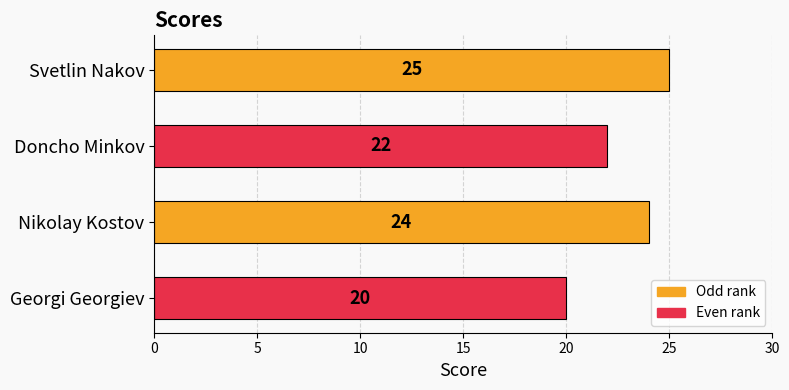

Reading top to bottom, transcribe all the data shown in this chart.

Svetlin Nakov=25	Doncho Minkov=22	Nikolay Kostov=24	Georgi Georgiev=20